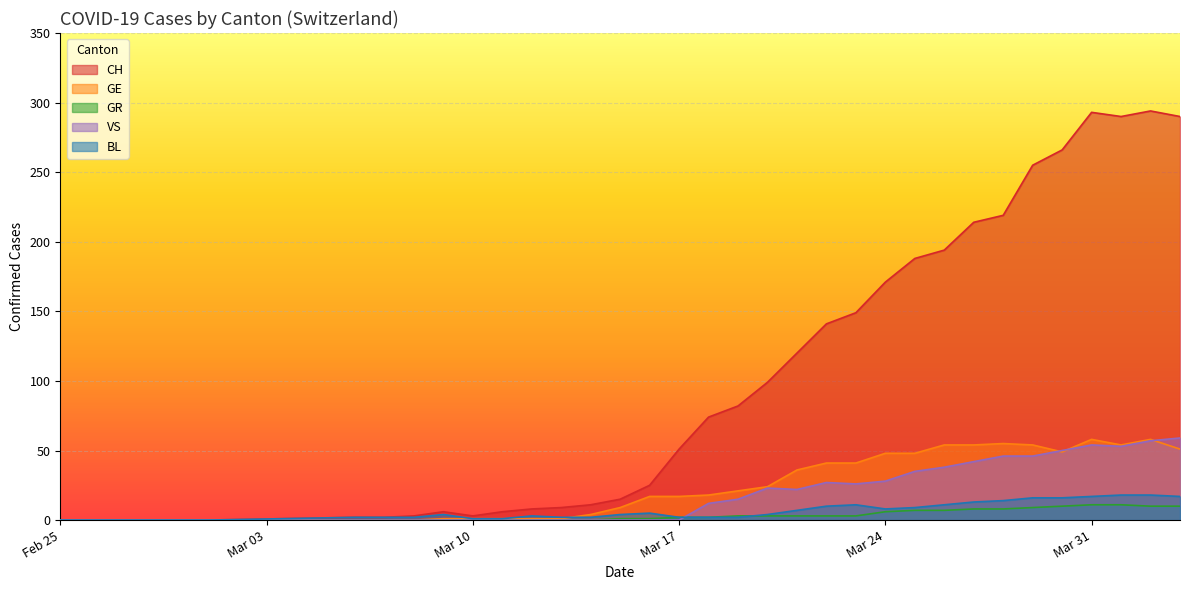

Which series has the largest total across all categories?

CH